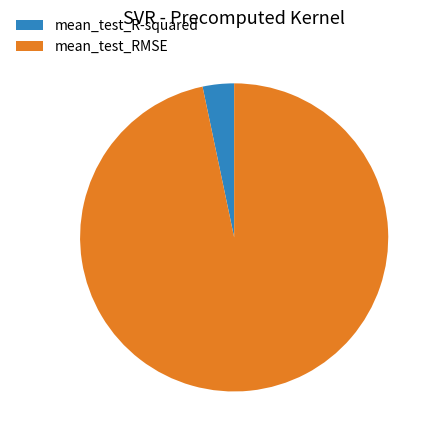

Which slice is the smallest?

mean_test_R-squared